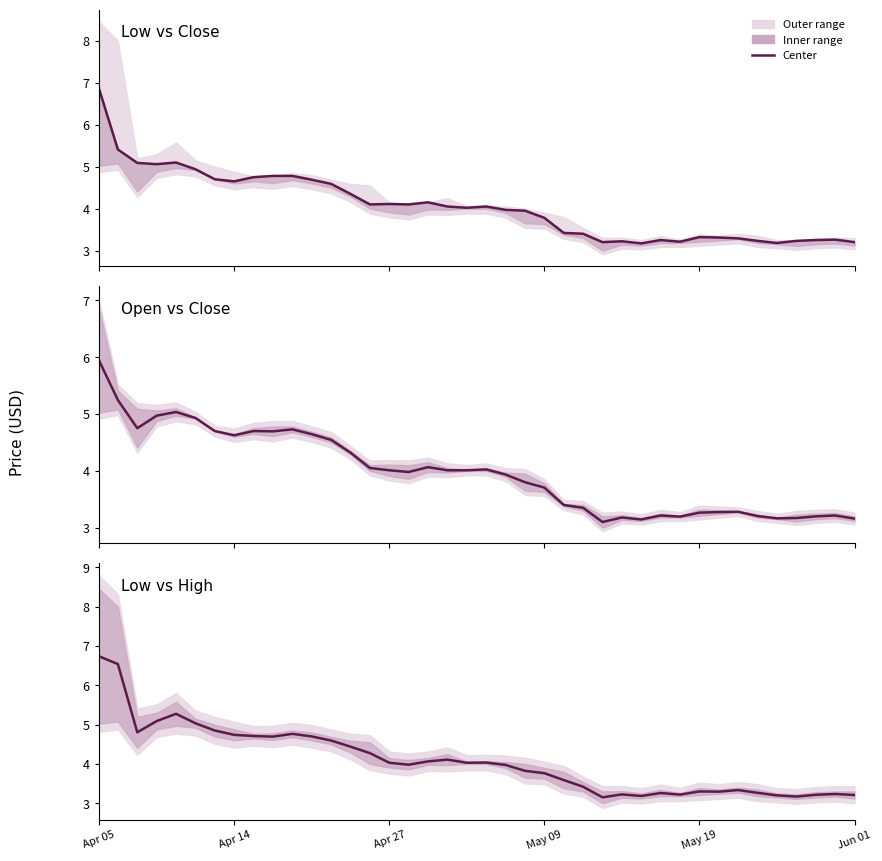

What is the difference between the values at 29 and 7?

1.5